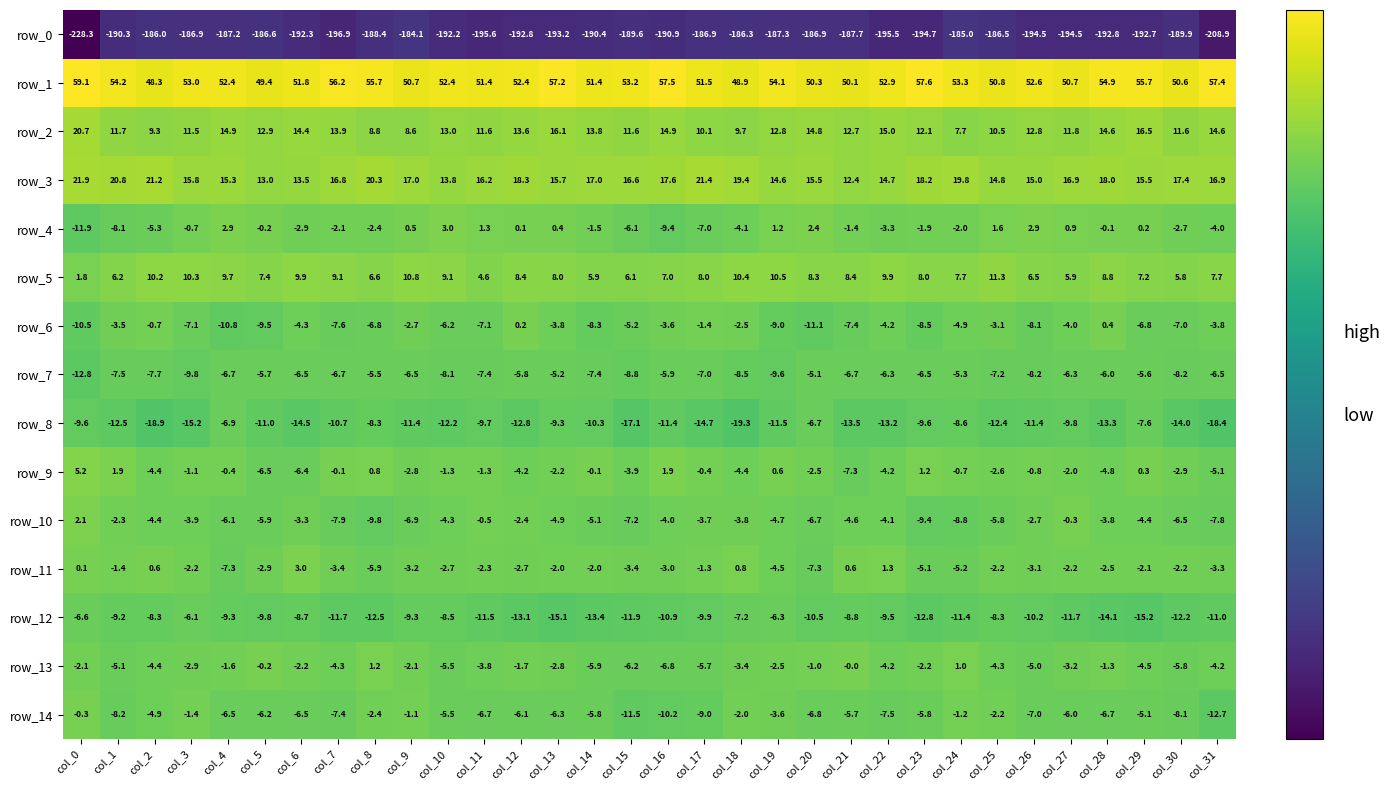

What is the approximate value of row_14 at col_6?

-6.5